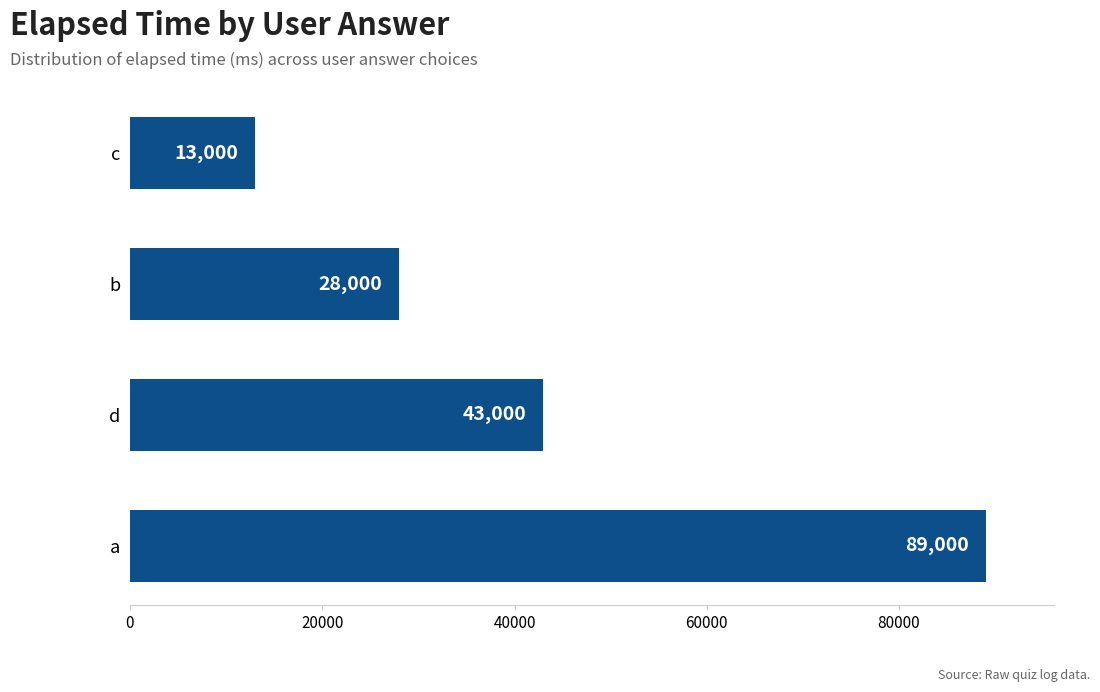

What is the sum of all values?

173000